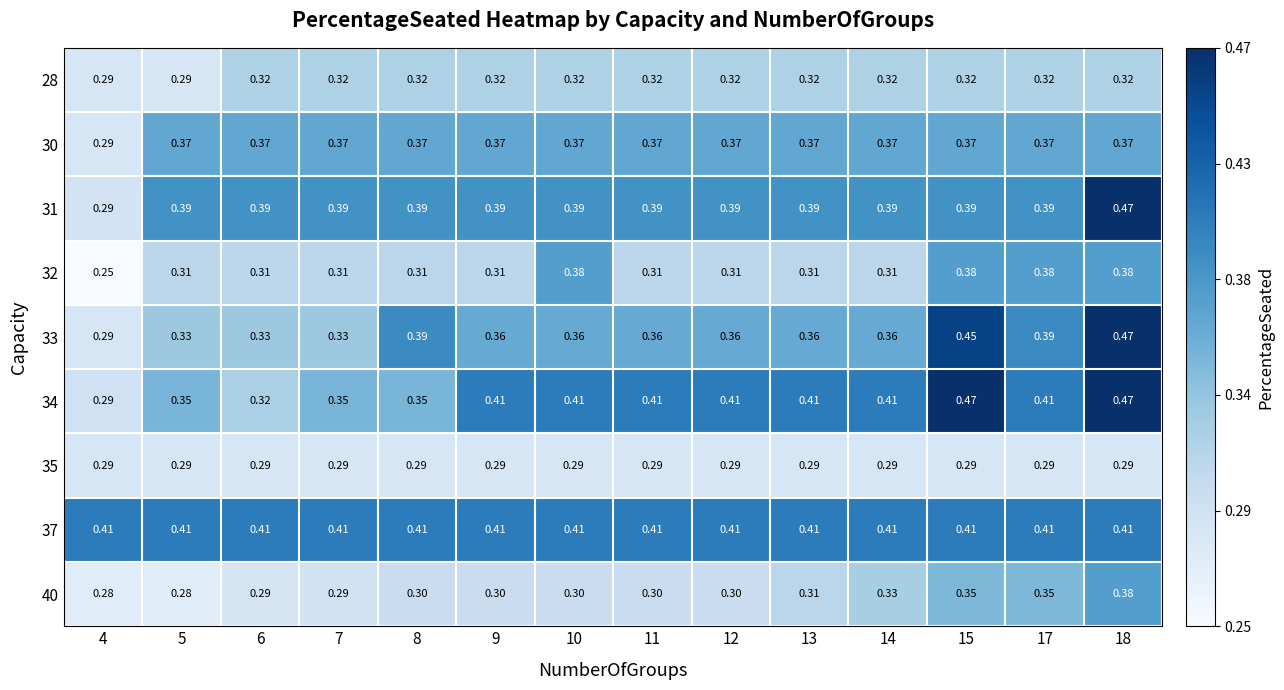

Is the value of 30 at 9 greater than the value of 40 at 8?

Yes